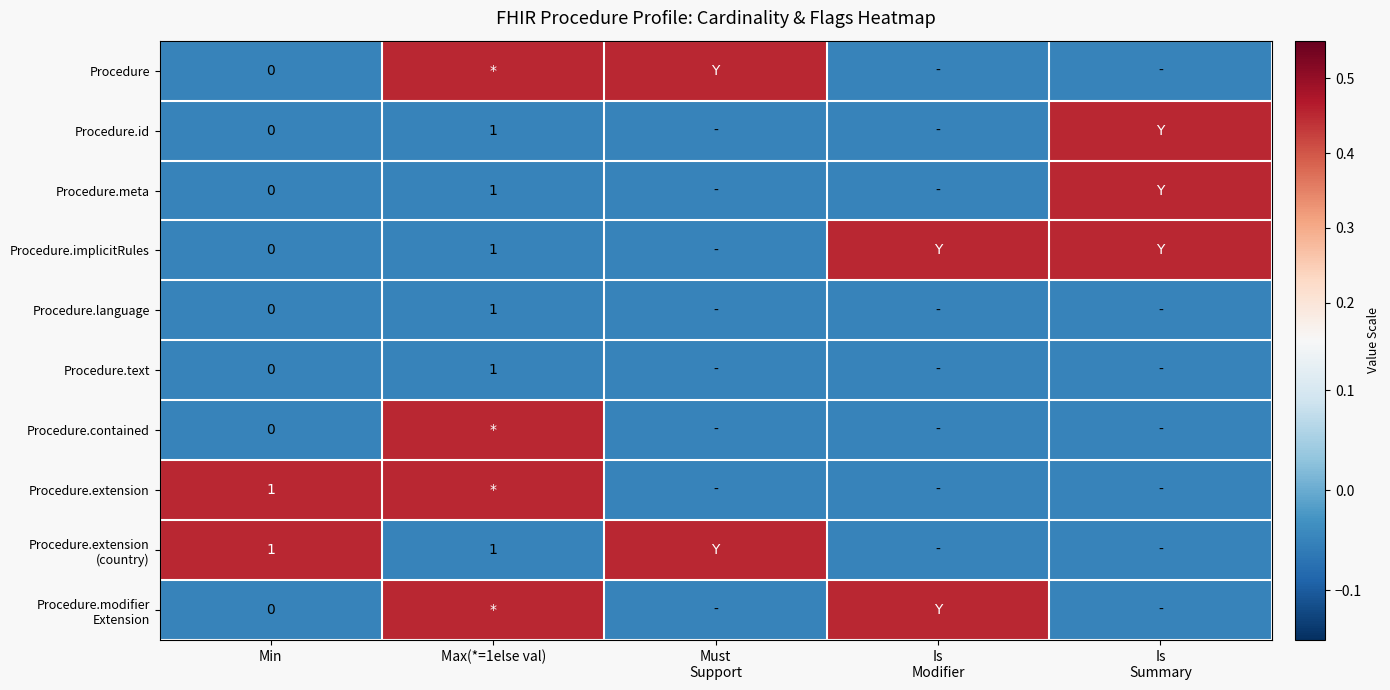

What is the sum of all Procedure.text values?

-0.2